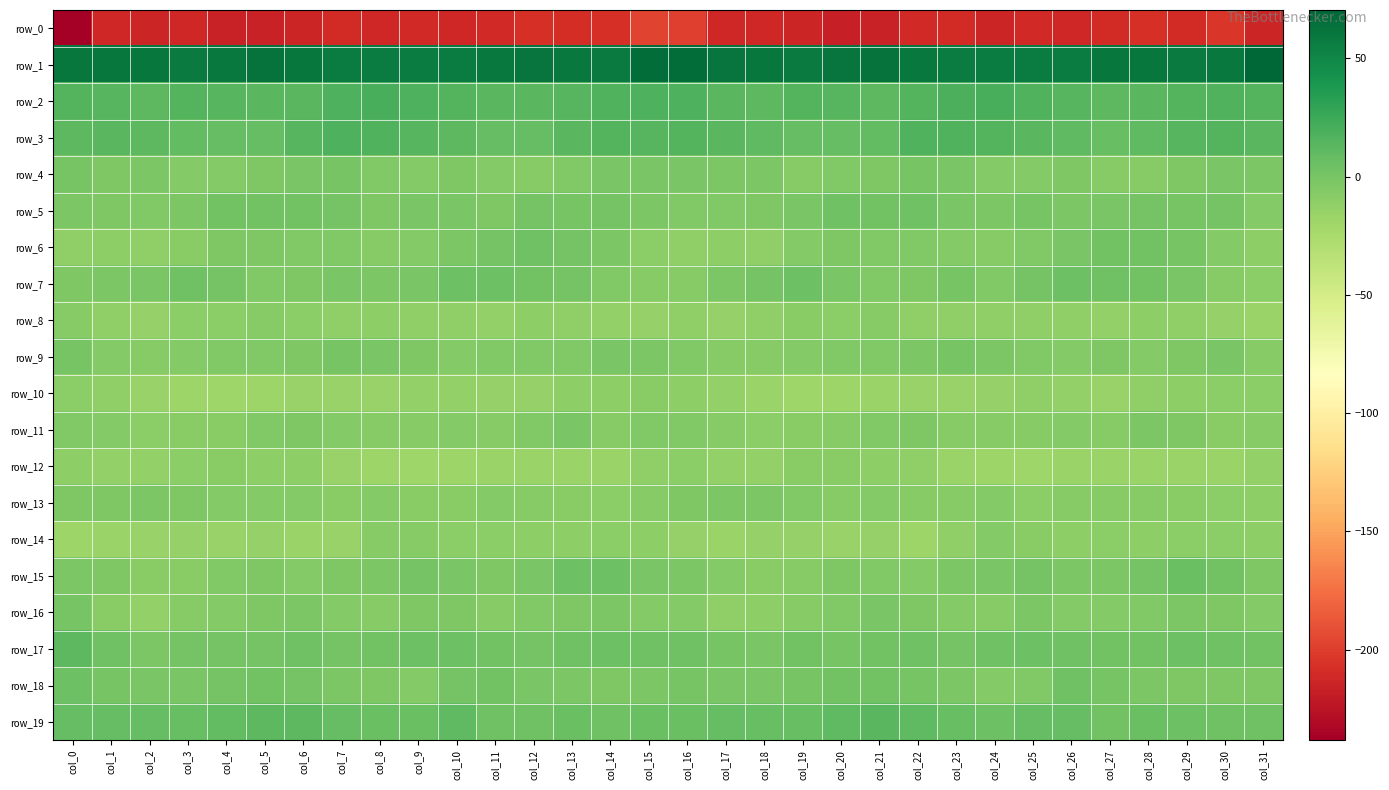

At which label does row_6 first exceed -5?

col_4